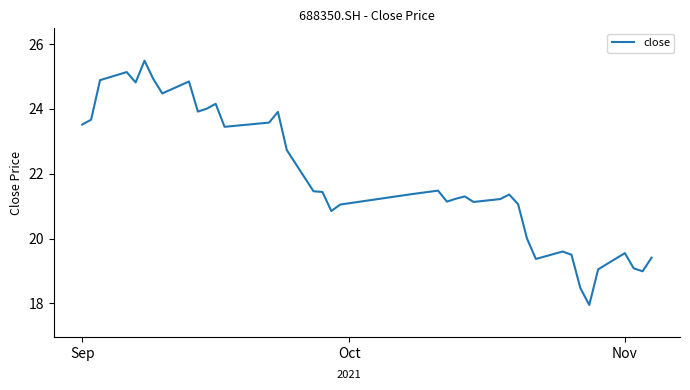

What is the ratio of the value at 32 to the value at 28?

0.9